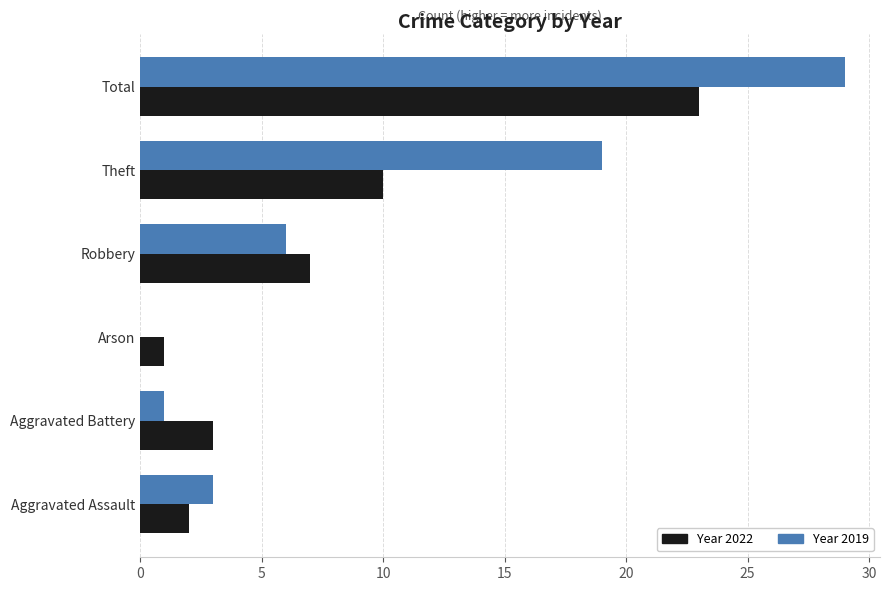

What is the total value across all series at Robbery?

13